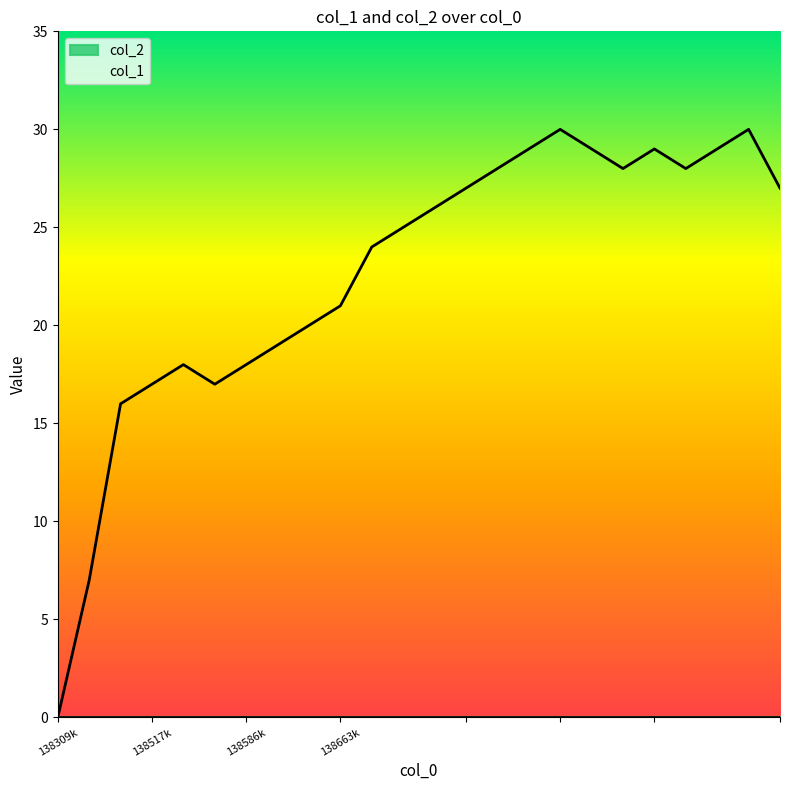

How many values exceed 26?

11